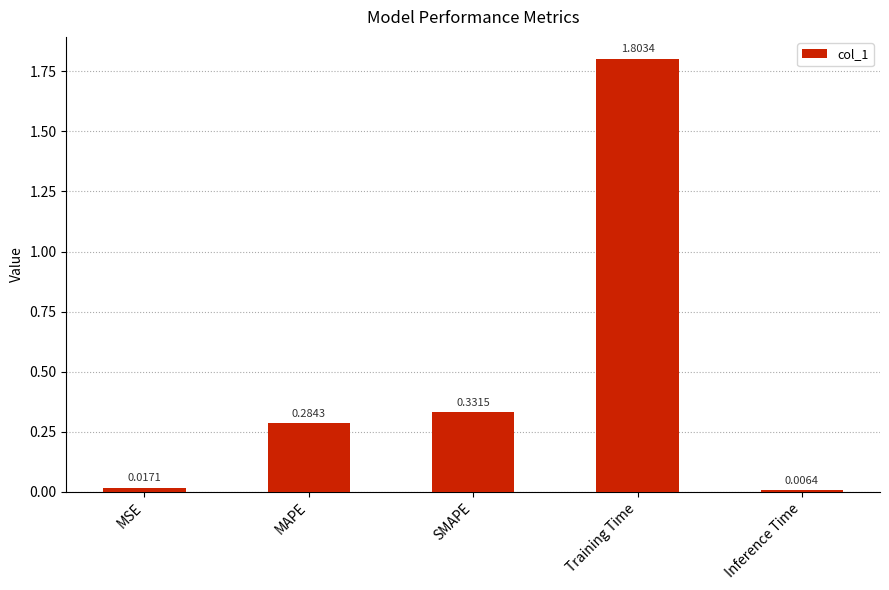

Are the bars grouped side by side (vs. stacked)?

No